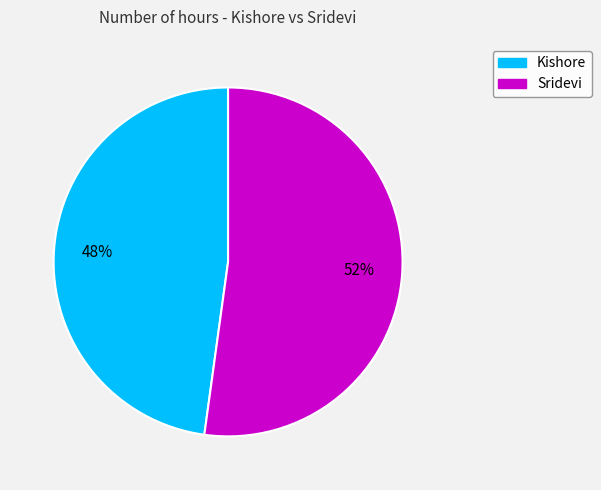

Between Kishore and Sridevi, which is larger?

Sridevi